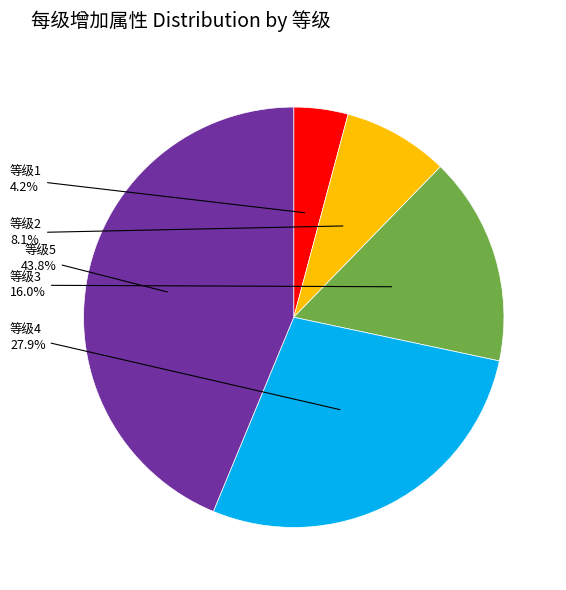

To the nearest percent, what is the difference between the largest and smallest slice percentages?

40%